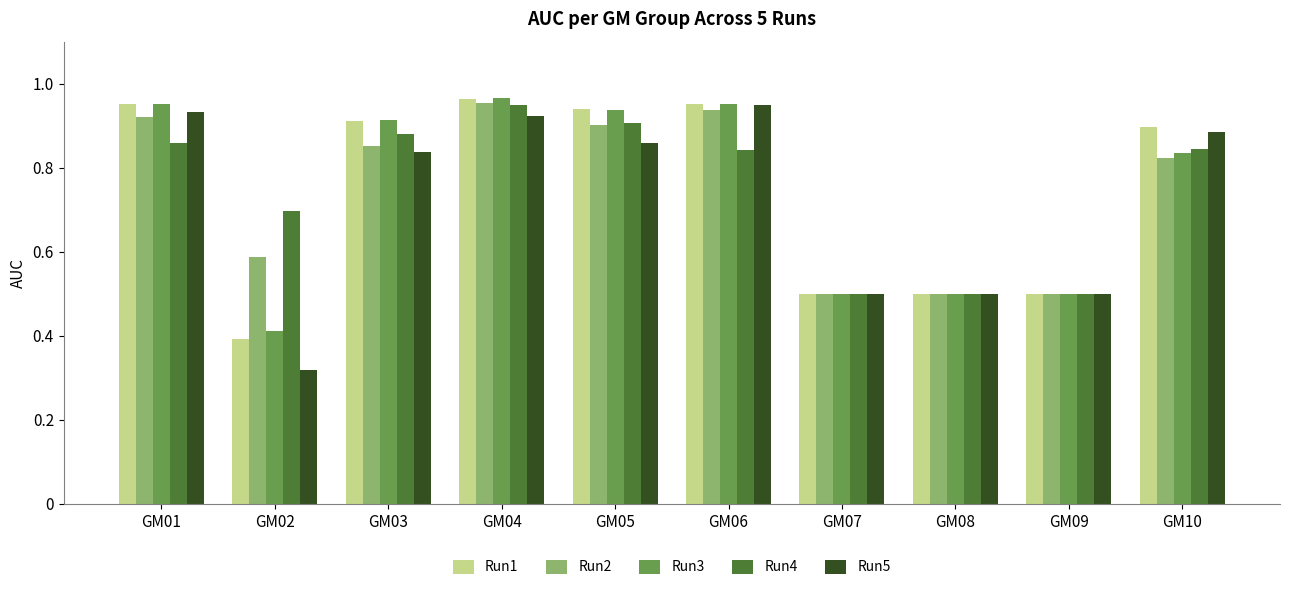

Read the Run3 value at GM09.

0.5